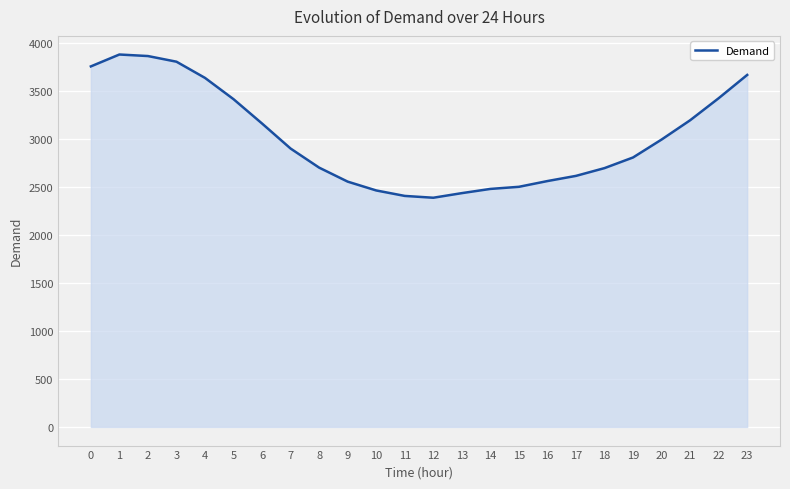

What is the average value?

3017